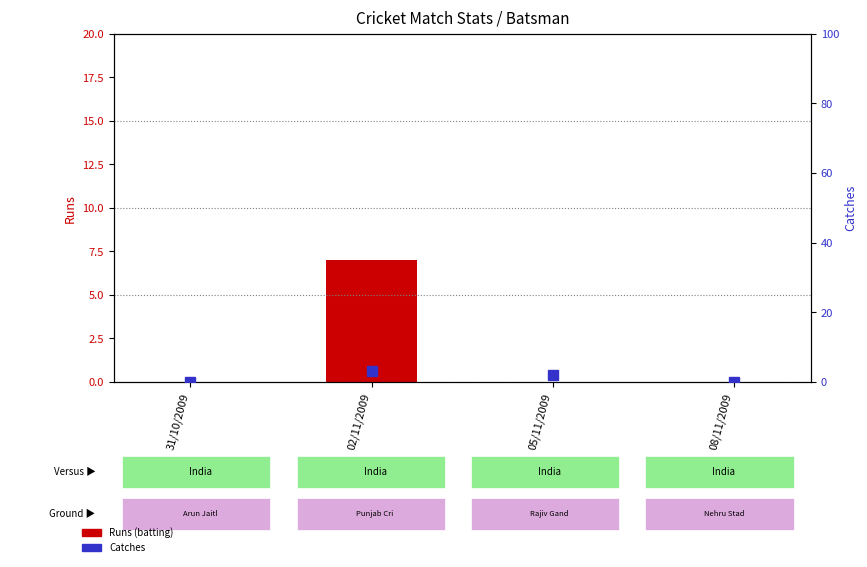

True or false: Runs (batting) has a value of 0 at 05/11/2009.

True